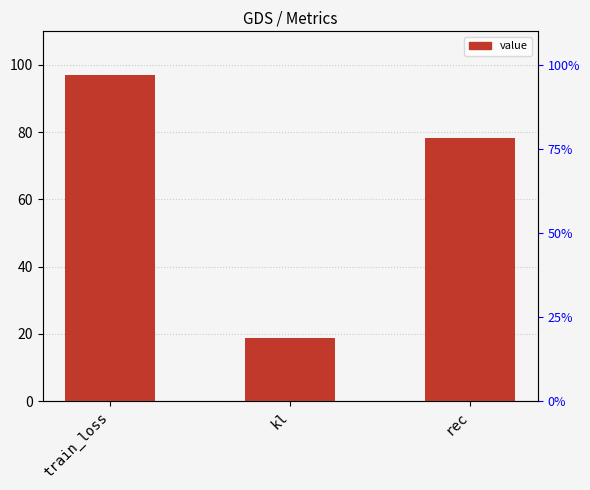

Which label corresponds to the largest value in the chart?

train_loss